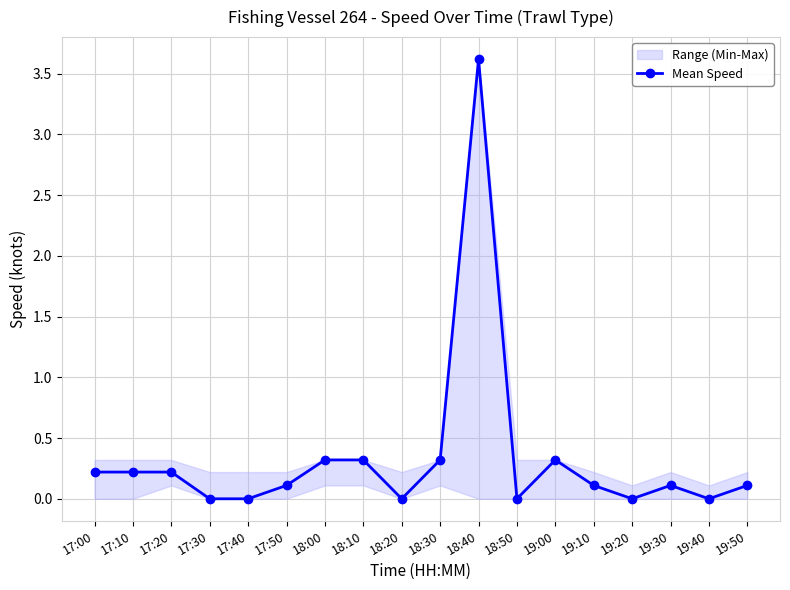

Between 19:30 and 18:50, which is larger?

19:30